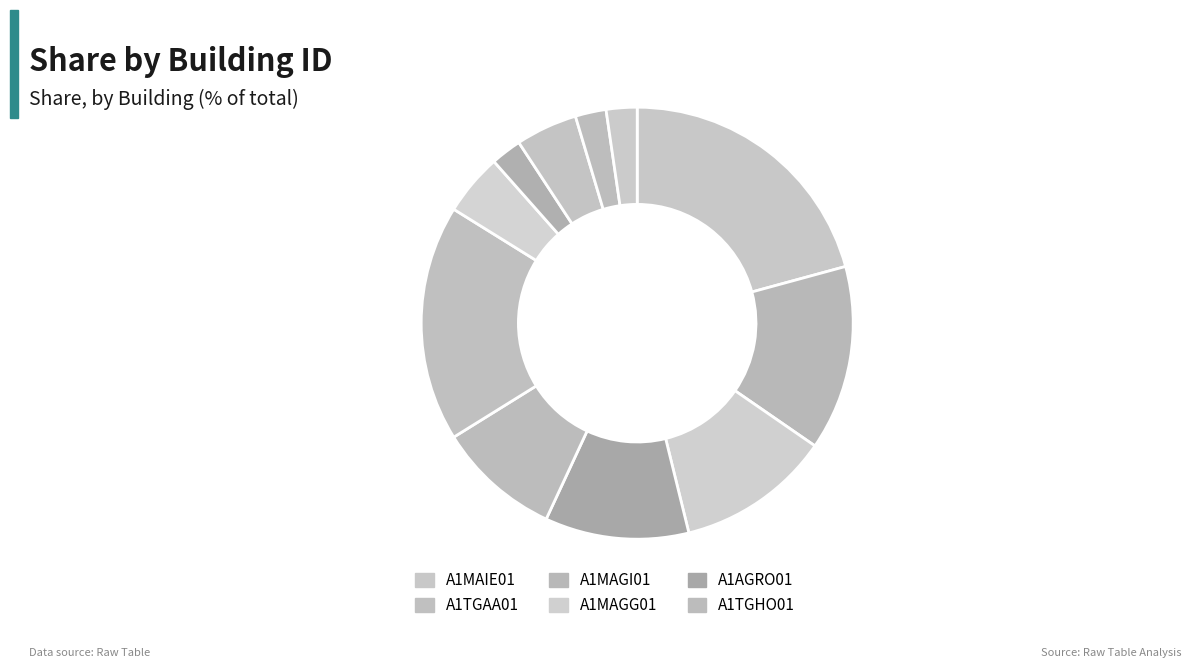

How many slices are in this pie chart?

11